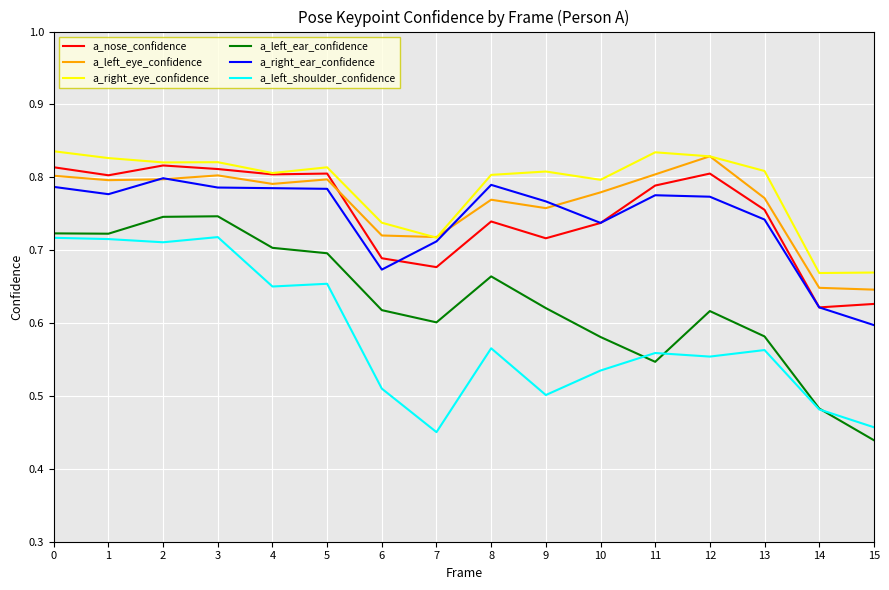

True or false: a_left_ear_confidence and a_right_eye_confidence cross at least once.

False